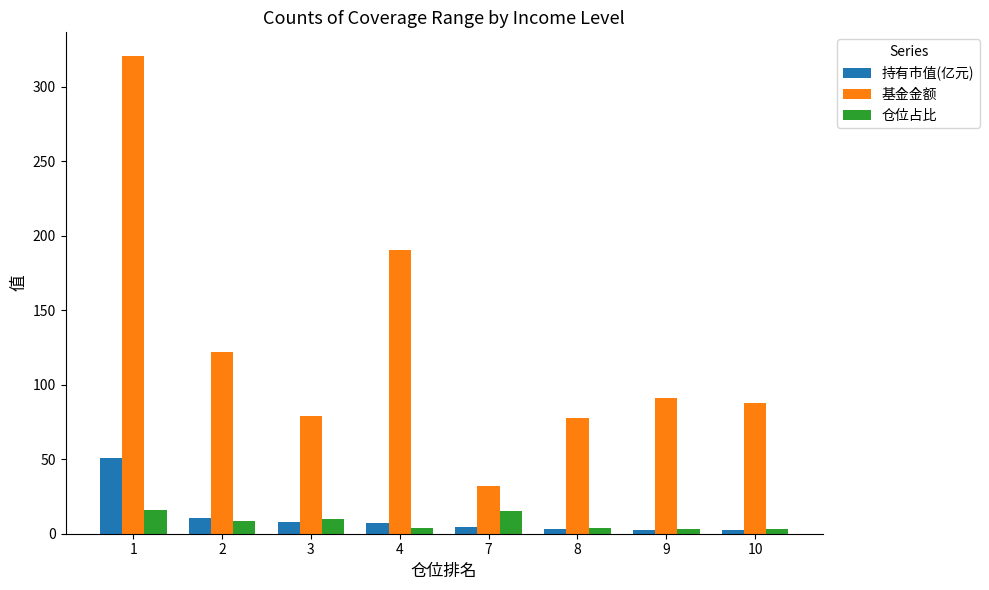

Does the chart contain stacked bars?

No